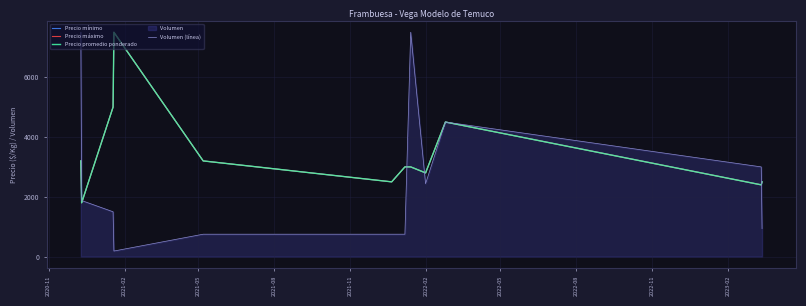

At 2023-02, list the series in order from largest to smallest.

Precio mínimo, Precio máximo, Precio promedio ponderado, Volumen (línea)